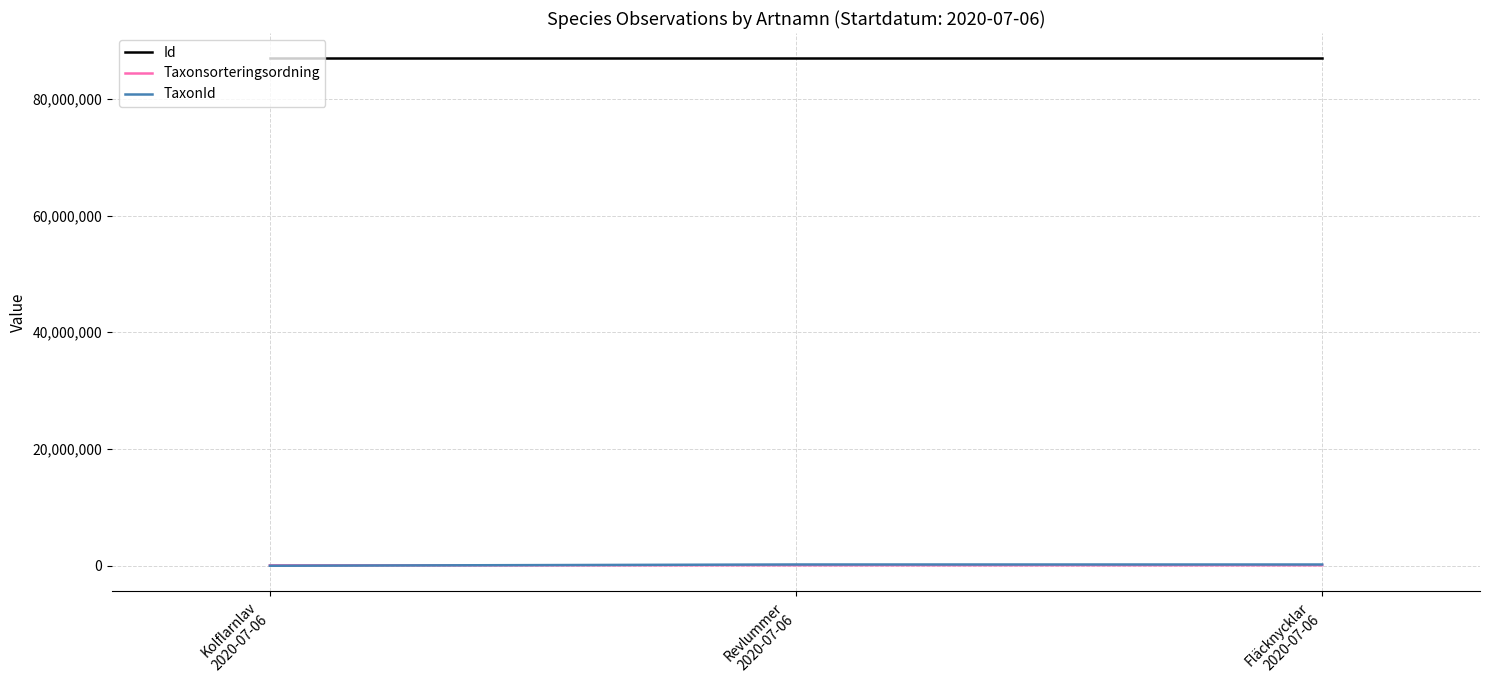

What is the spread (max minus min) of values at Revlummer
2020-07-06?

86817776